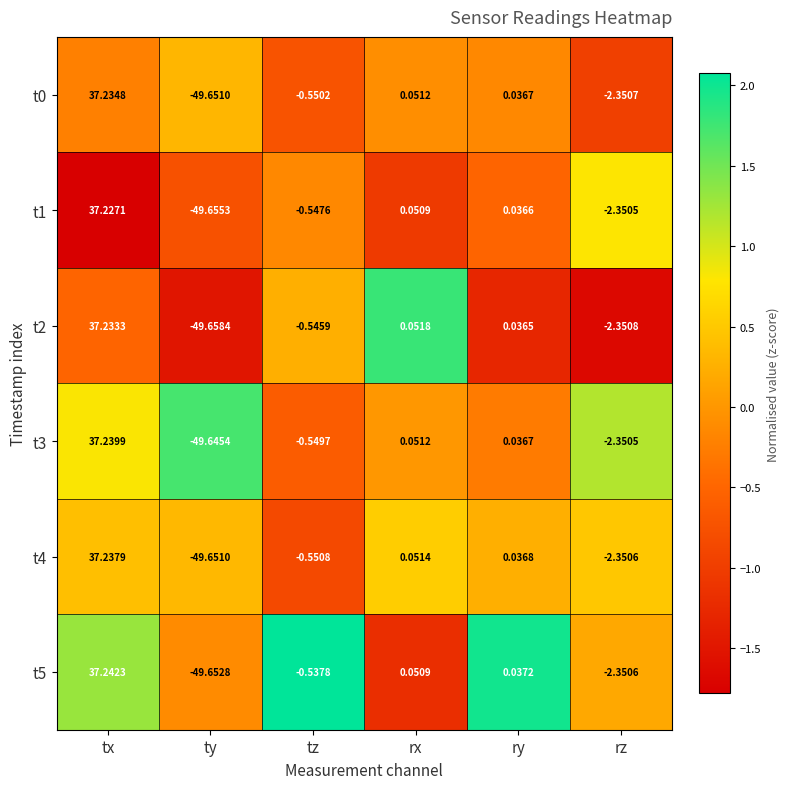

Which label corresponds to the largest value in the chart?

tx